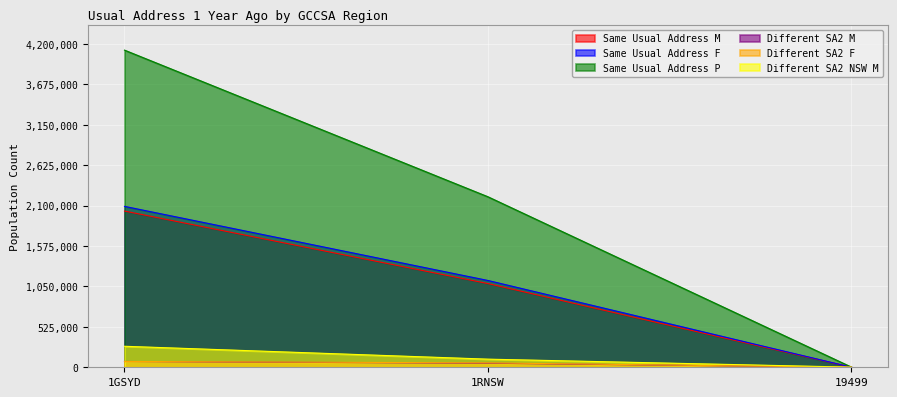

Between 1RNSW and 19499, which series saw the biggest shift?

Same Usual Address P